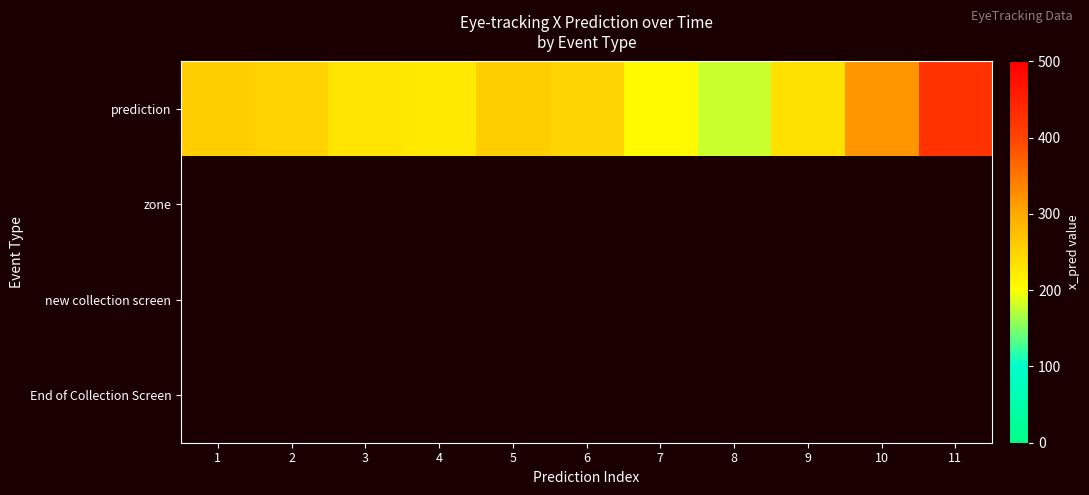

Reading left to right, extract all data points from this chart.

prediction: 1=257.1	2=250.7	3=230.9	4=224.9	5=256.6	6=248.5	7=205.6	8=179.5	9=236.2	10=319.0	11=424.1
zone: 1=0.0	2=0.0	3=0.0	4=0.0	5=0.0	6=0.0	7=0.0	8=0.0	9=0.0	10=0.0	11=0.0
new collection screen: 1=0.0	2=0.0	3=0.0	4=0.0	5=0.0	6=0.0	7=0.0	8=0.0	9=0.0	10=0.0	11=0.0
End of Collection Screen: 1=0.0	2=0.0	3=0.0	4=0.0	5=0.0	6=0.0	7=0.0	8=0.0	9=0.0	10=0.0	11=0.0